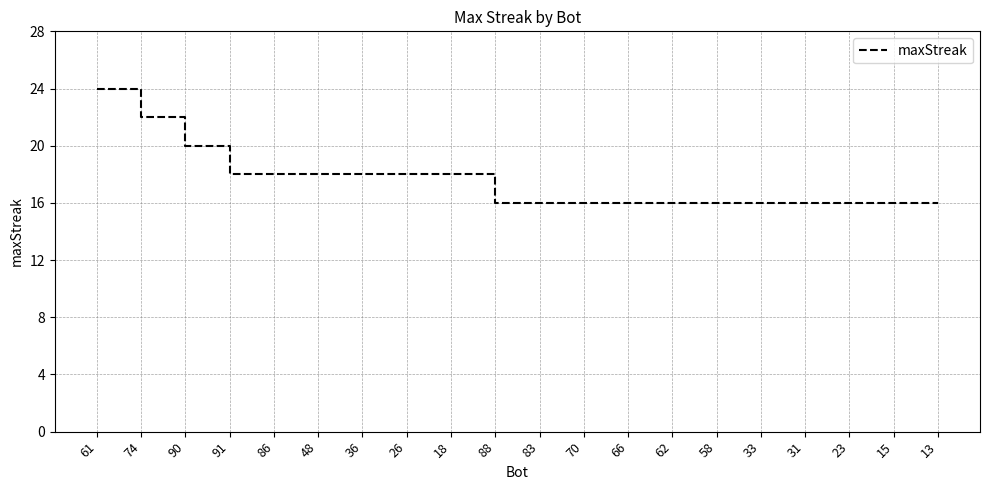

What position from the left is 18?

9